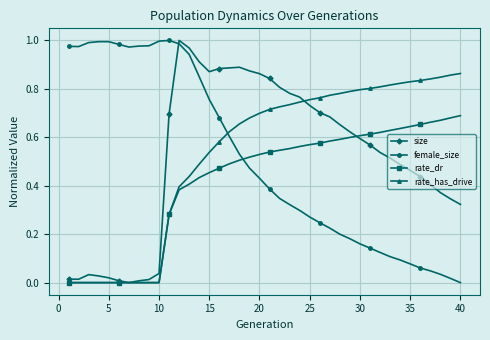

Which series ends up on top after the final intersection of female_size and rate_dr?

rate_dr